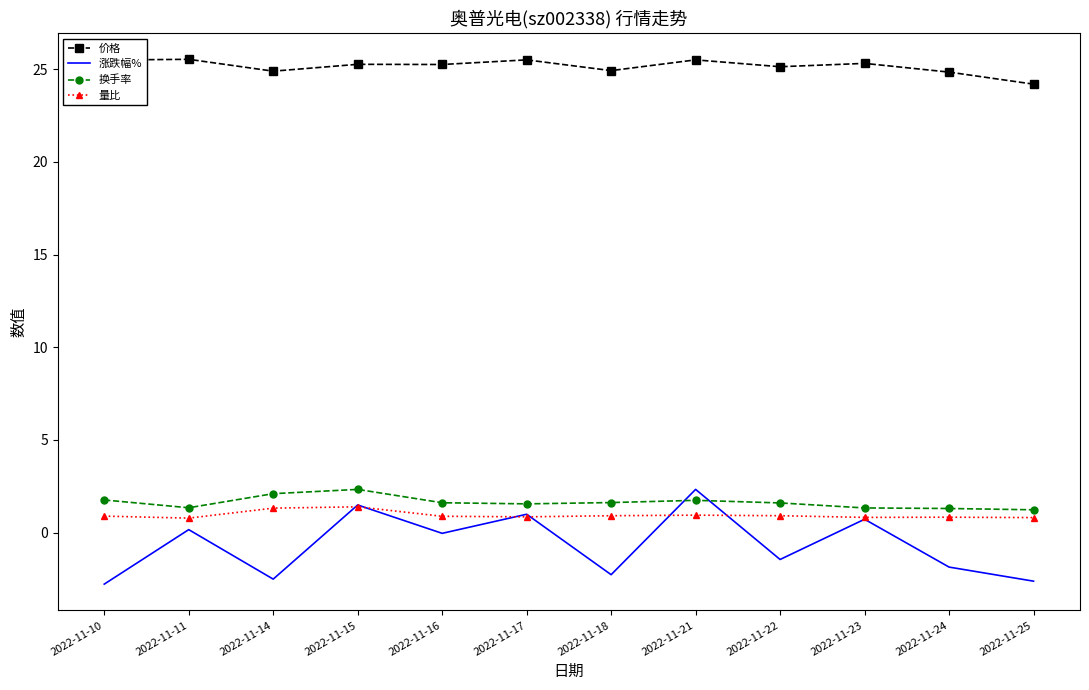

What is the lowest value of the 量比 series?

0.8